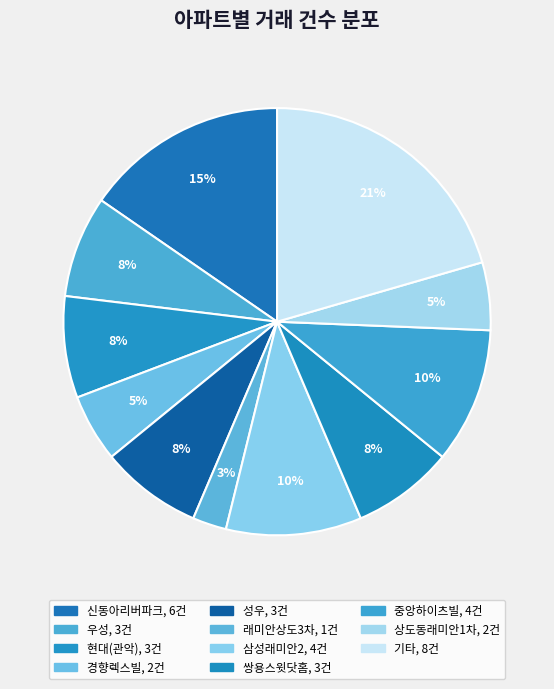

How many slices are in this pie chart?

11